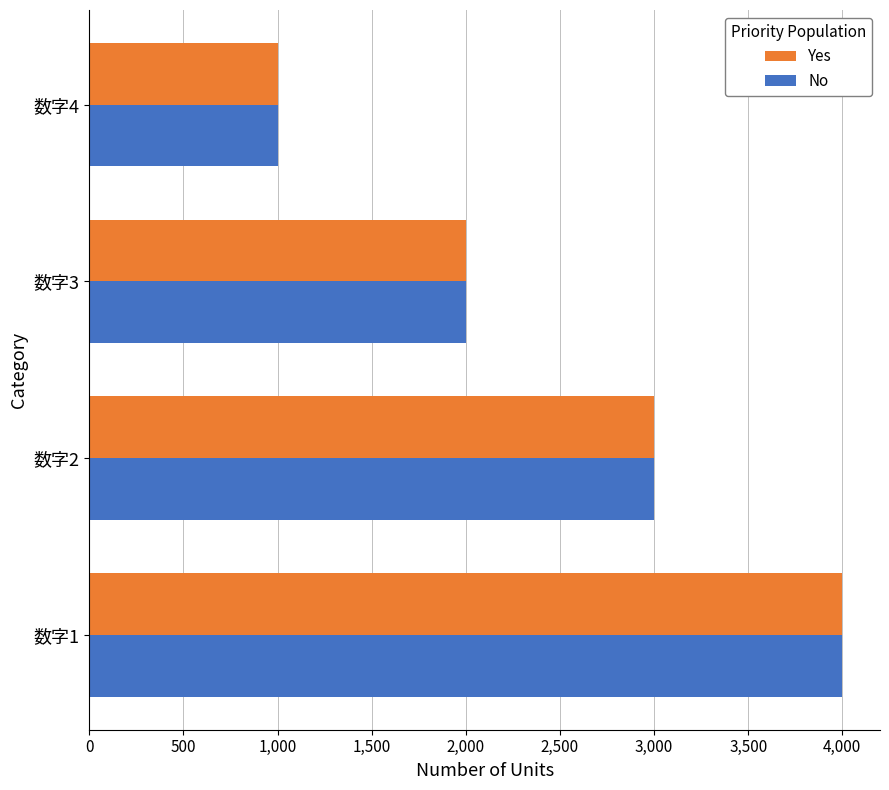

What is the difference between the maximum and minimum values in the No series?

3000